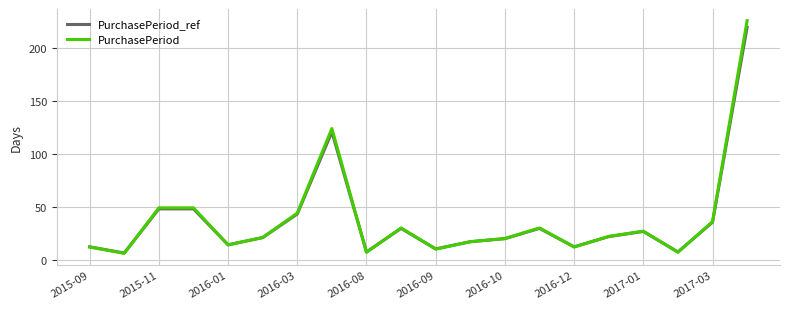

Which series has the widest spread of values?

PurchasePeriod